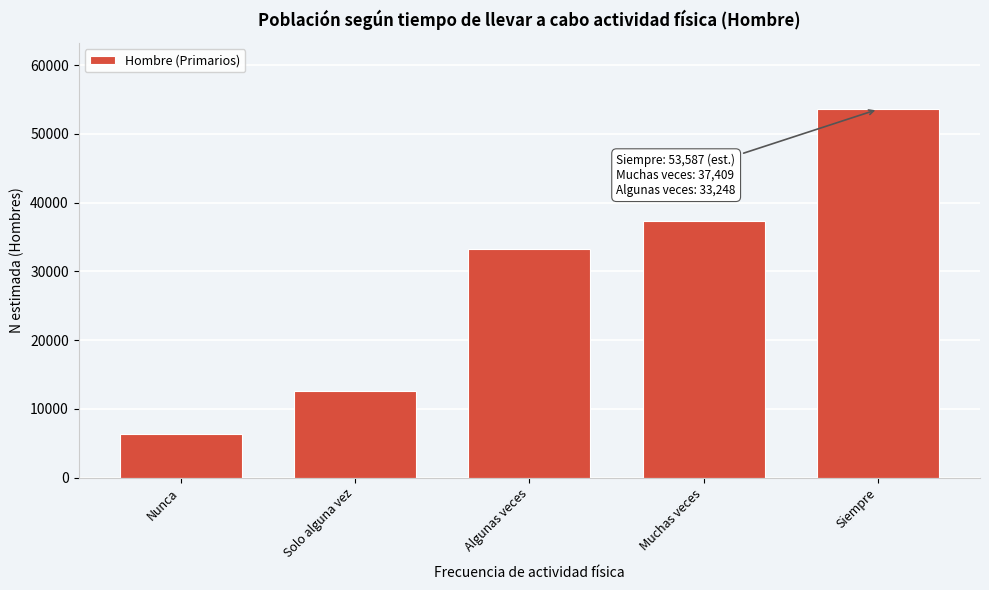

Reading left to right, list all the values displayed in this chart.

Nunca=6315	Solo alguna vez=12560	Algunas veces=33248	Muchas veces=37409	Siempre=53587